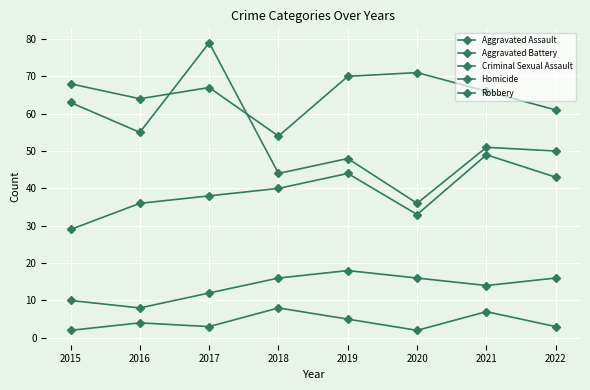

What is the difference between the highest and lowest values at 2020?

69